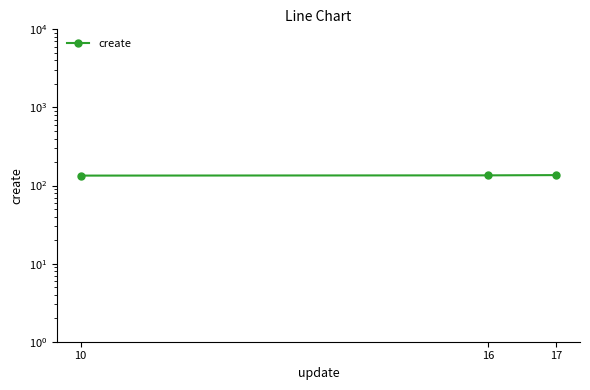

Approximately how many times larger is the value at 16 compared to 10?

1.0